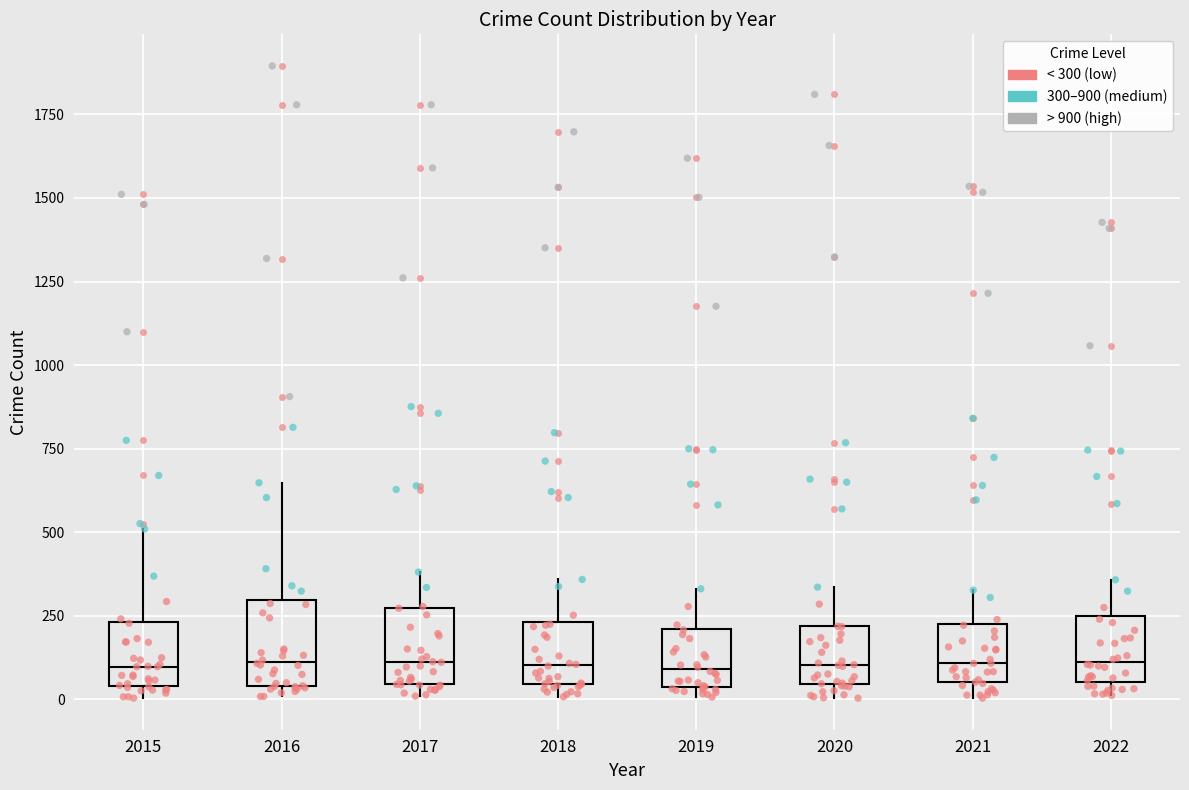

Reading left to right, read every box against the y-axis: the position of its median line, the range the box covers, and the ends of its whiskers. The values are not printed on the chart, so give them approximately, as read against the axis.

2015: median 100, box 50 to 250, whiskers 0 to 500
2016: median 100, box 50 to 300, whiskers 0 to 650
2017: median 100, box 50 to 250, whiskers 0 to 400
2018: median 100, box 50 to 250, whiskers 0 to 350
2019: median 100, box 50 to 200, whiskers 0 to 350
2020: median 100, box 50 to 200, whiskers 0 to 350
2021: median 100, box 50 to 250, whiskers 0 to 350
2022: median 100, box 50 to 250, whiskers 0 to 350